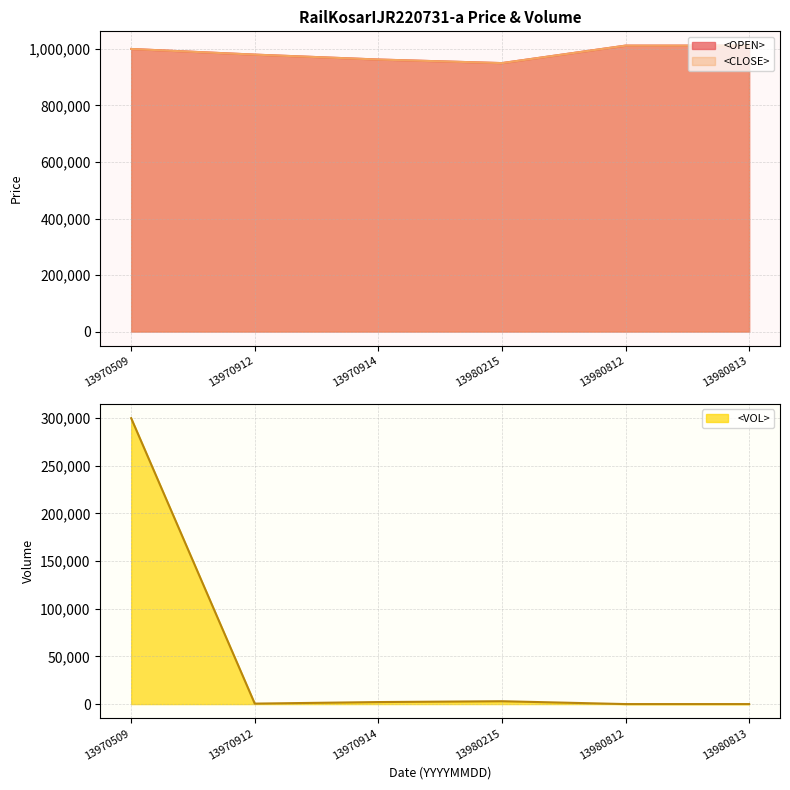

What is the sum of the <CLOSE> values at 13970914 and 13980813?

1974480